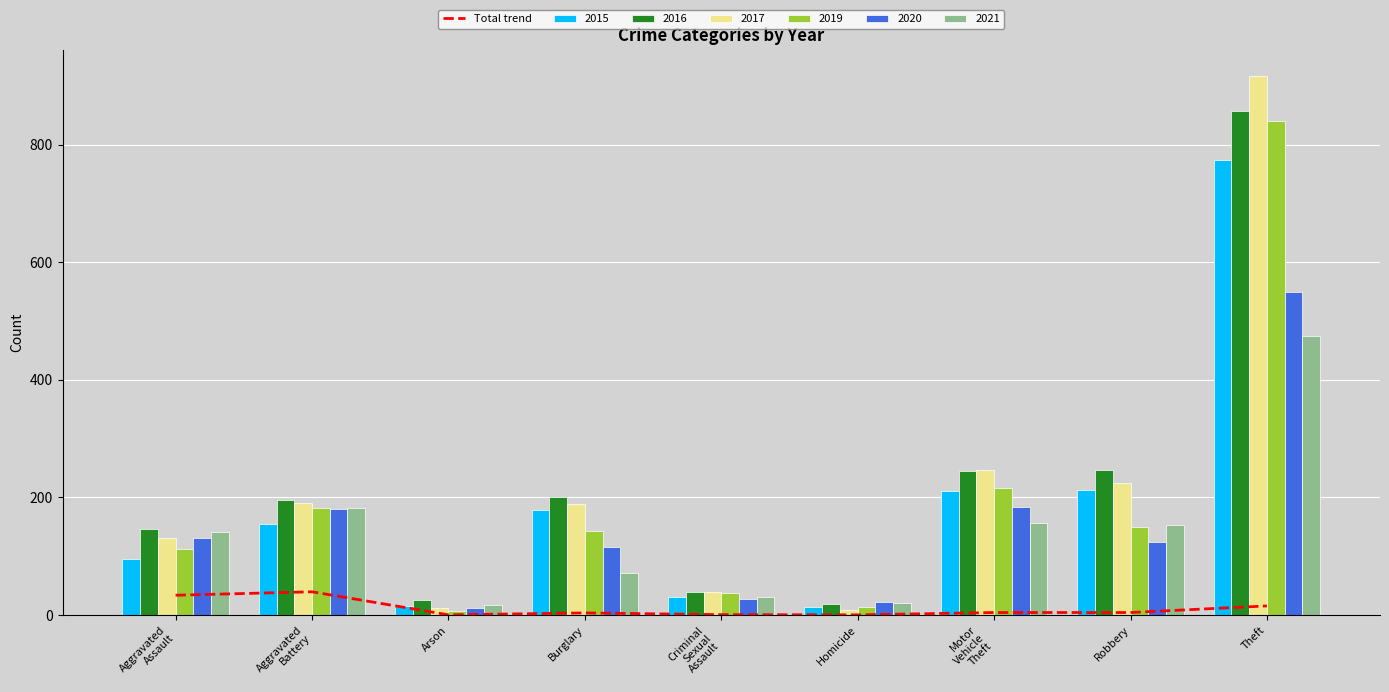

Rank the series at Homicide from lowest to highest value.

Total trend, Total (scaled)